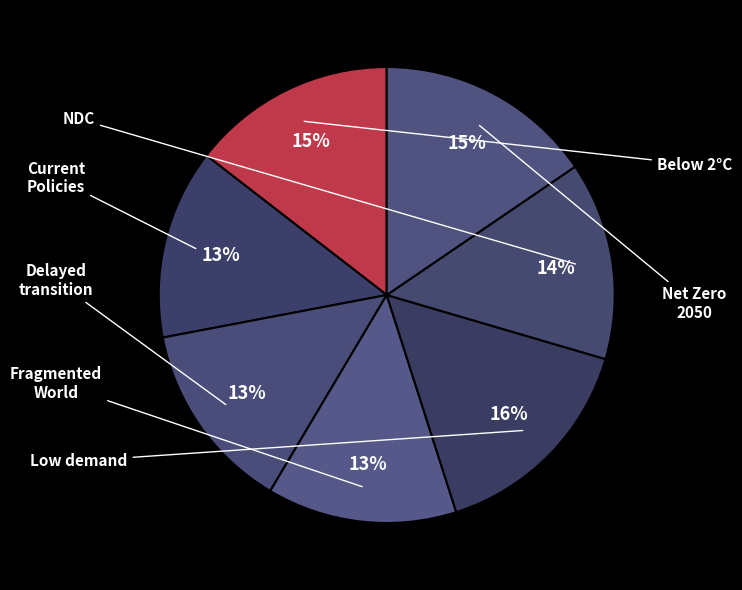

How many segments does this pie chart have?

7